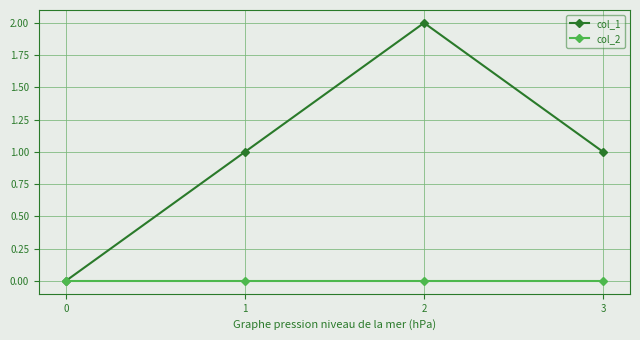

Which series has the largest total across all categories?

col_1